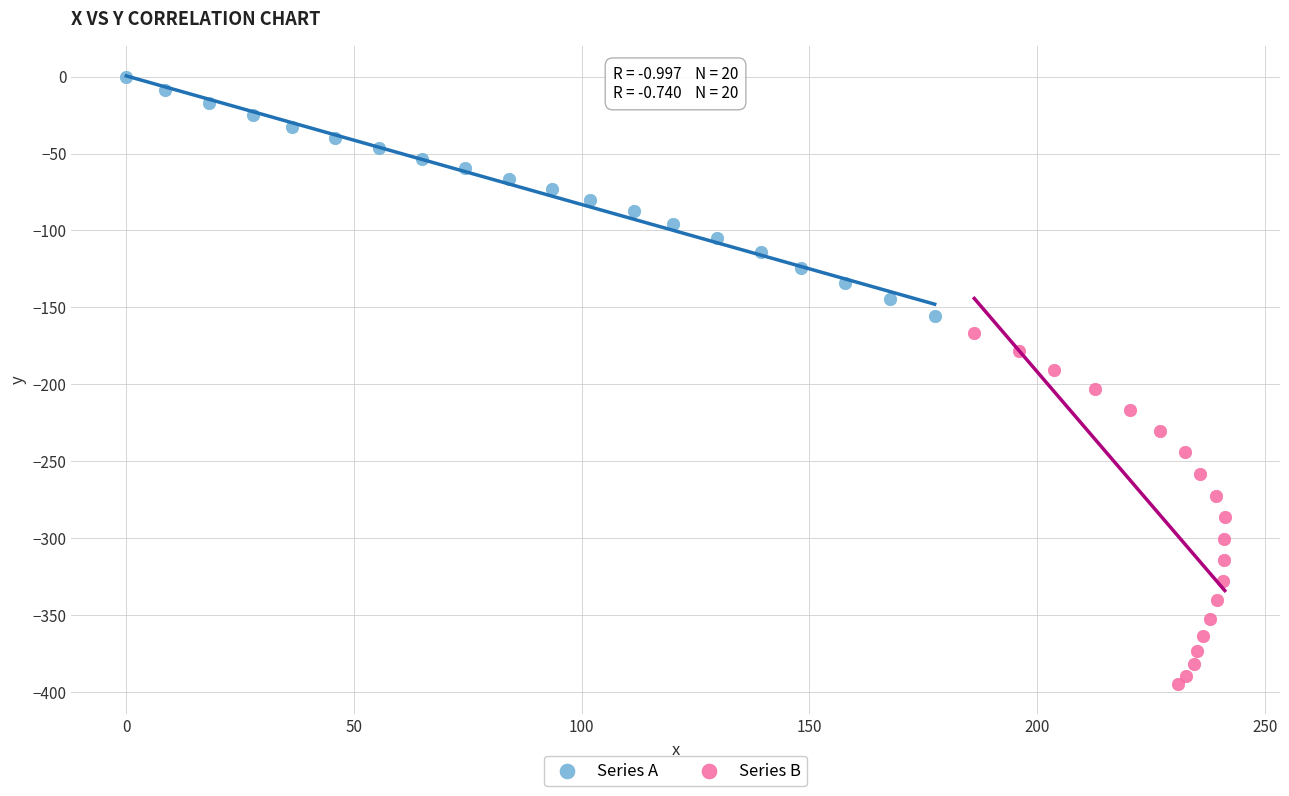

Which series reaches the maximum Y coordinate?

Series A